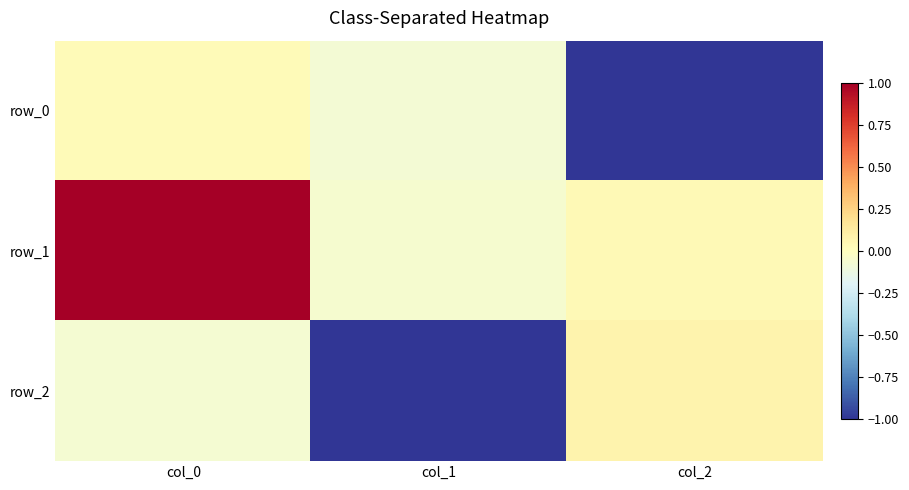

Where is row_2 nearest to the value 0?

col_0